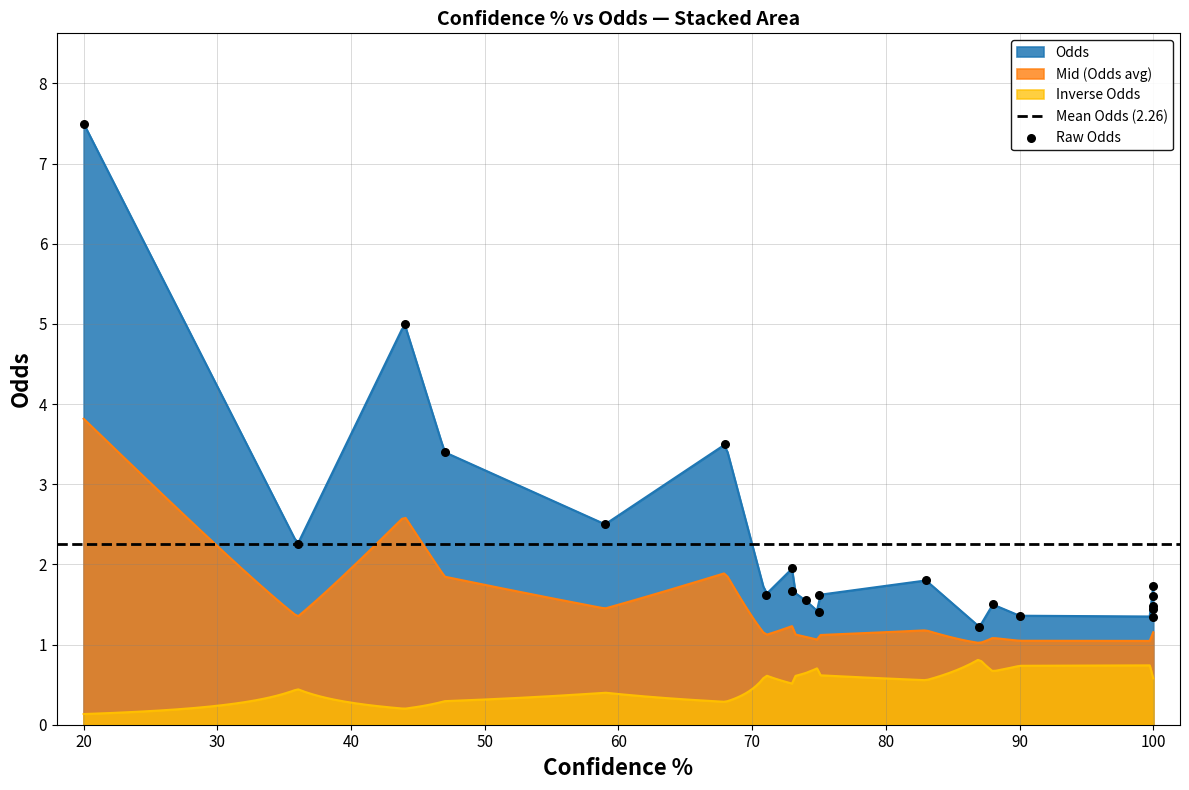

Between 44 and 83, which is larger?

44